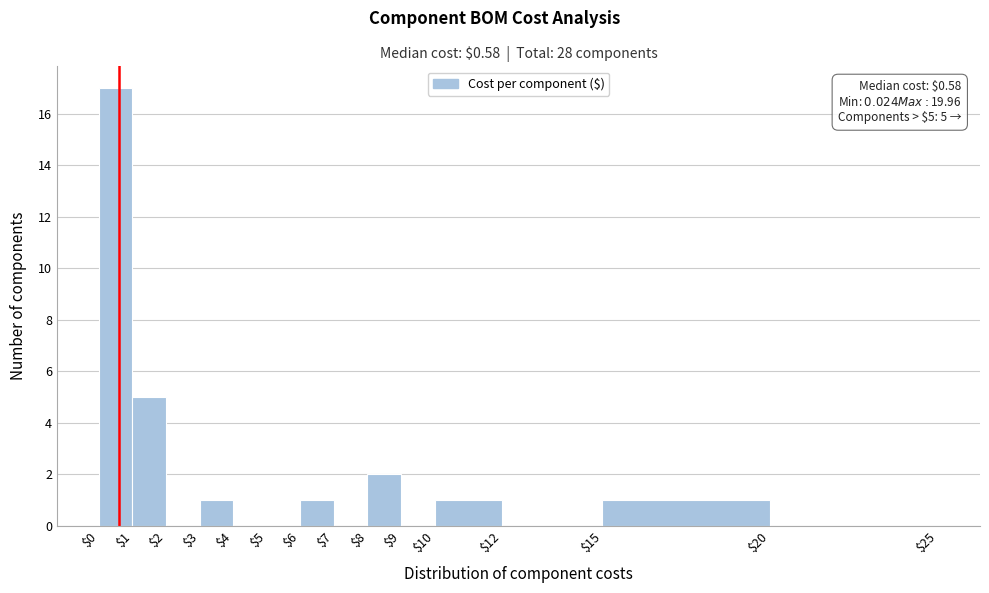

Over which range of the x-axis is the bar tallest?

$0 to $1